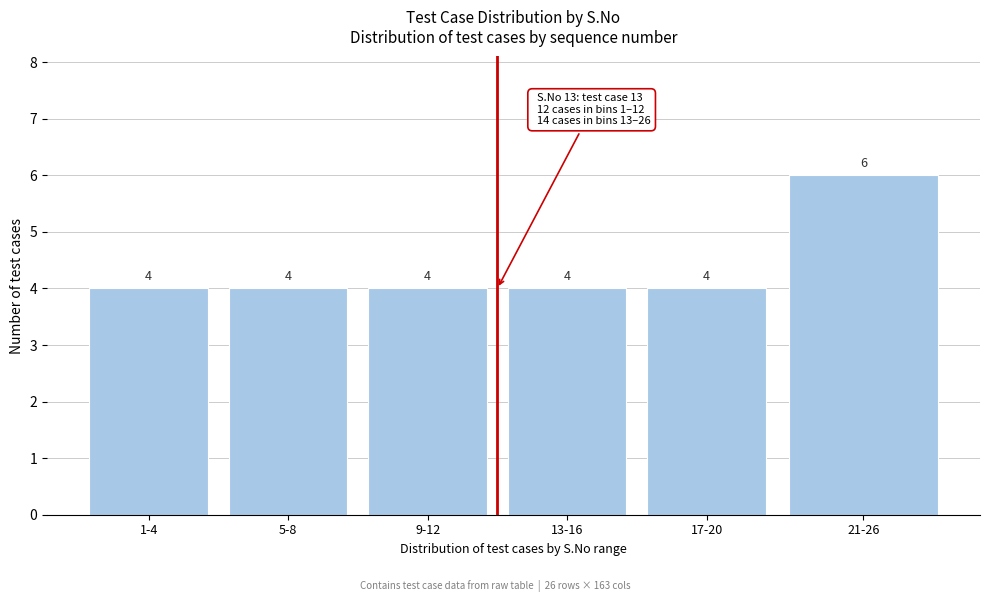

Reading left to right, what are all the values shown in this chart?

1-4=4	5-8=4	9-12=4	13-16=4	17-20=4	21-26=6